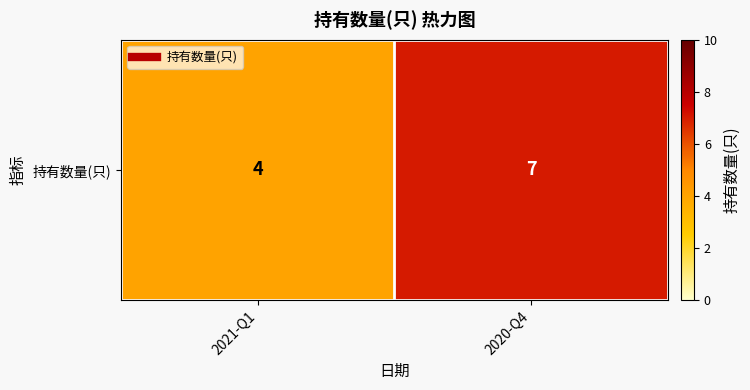

Which category has the highest value across all series?

2020-Q4